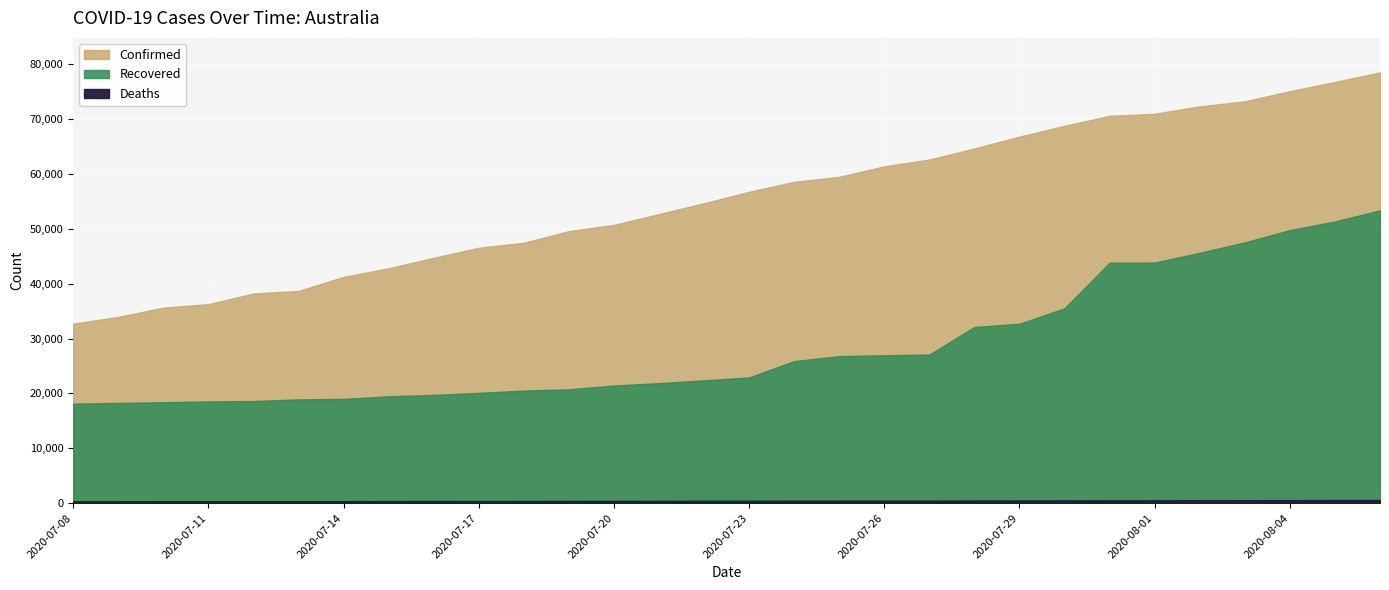

True or false: Confirmed and Recovered intersect in this chart.

False